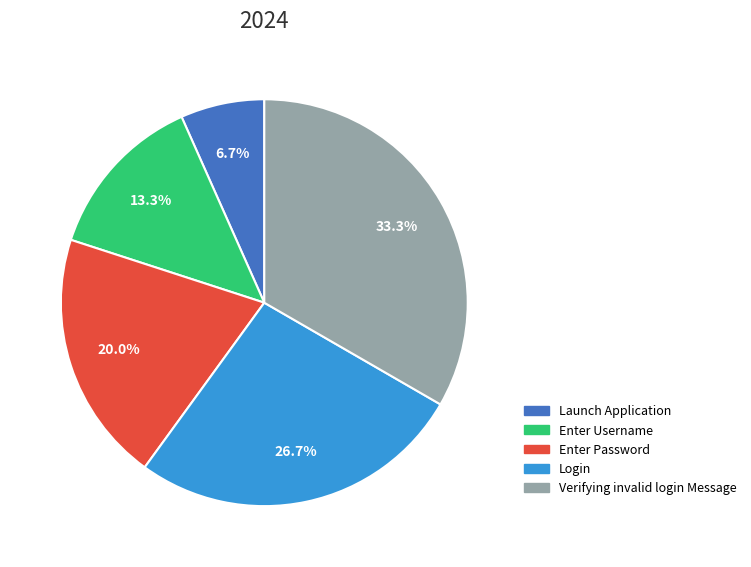

Combined, do Enter Password and Enter Username account for over 50%?

No